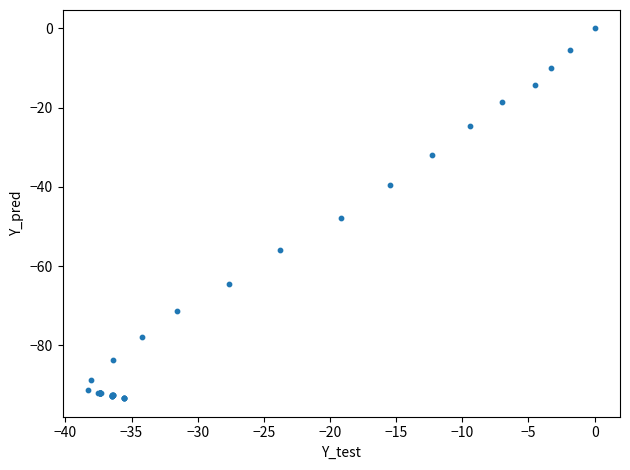

What Y value in the scatter plot is closest to -46?

-47.9